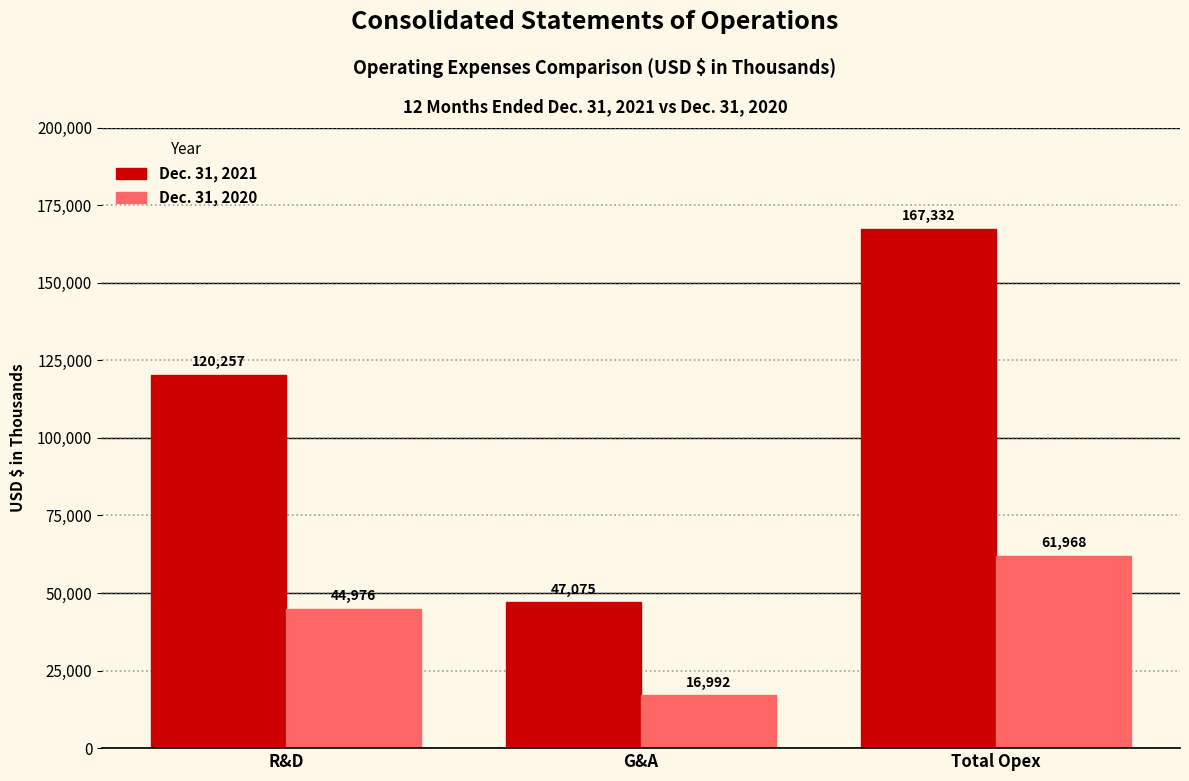

What is the maximum value shown in the chart?

167332